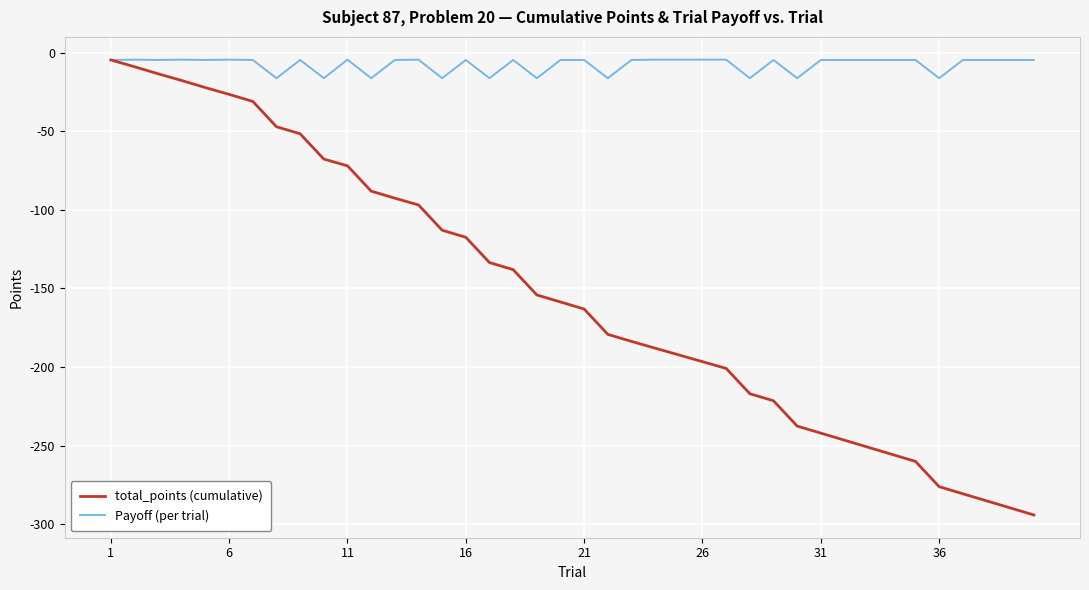

Does the chart have visible grid lines?

Yes